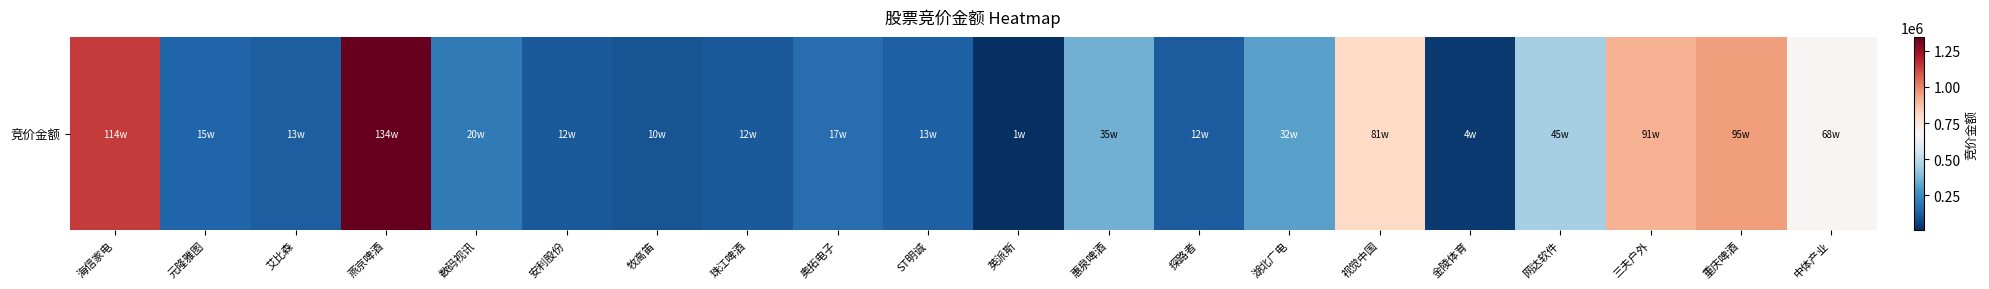

What is the sum of the values at 奥拓电子 and 重庆啤酒?

1124536